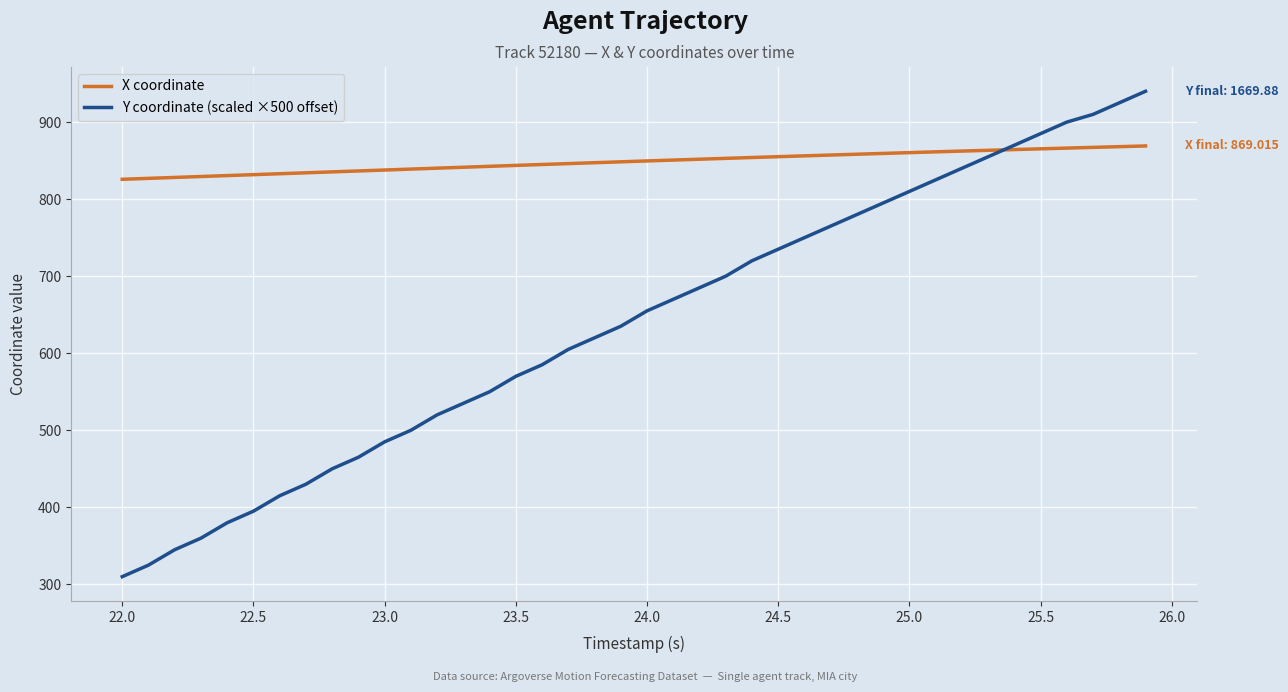

What is the smallest value displayed?

310.0